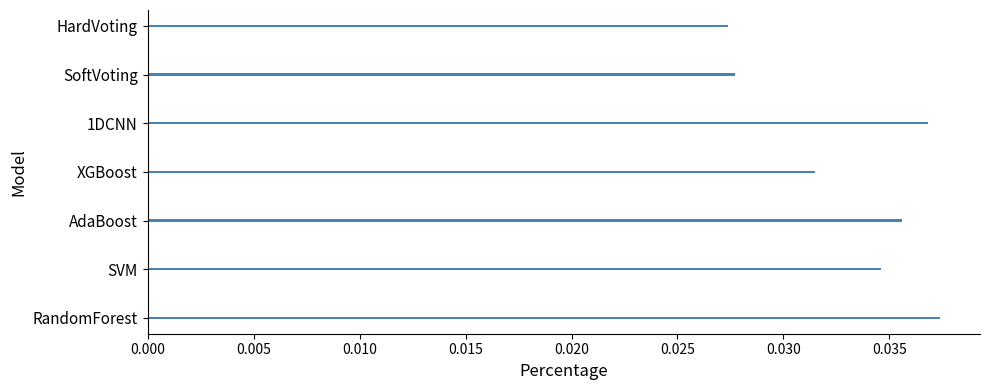

Which has a higher value, 1DCNN or HardVoting?

1DCNN